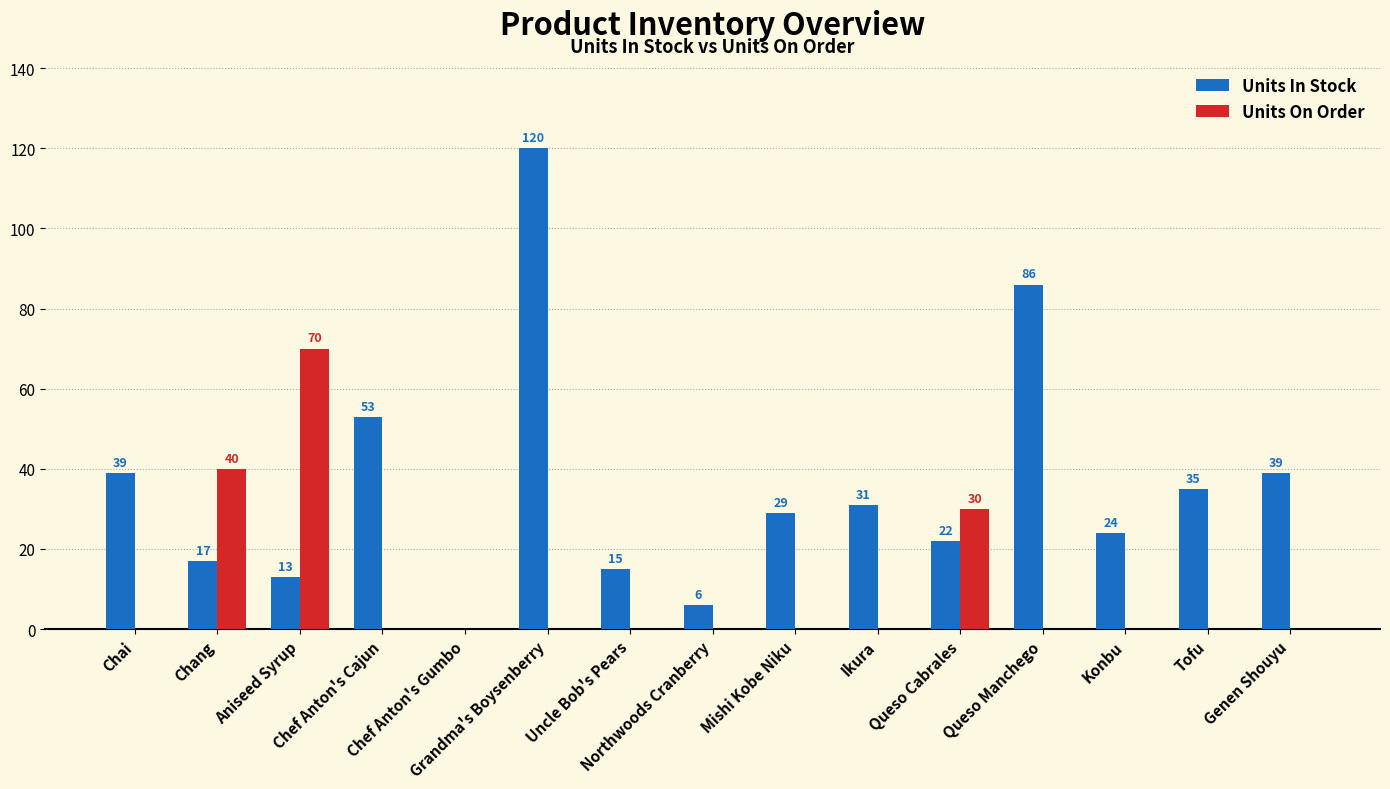

What is the sum of all Units On Order values?

140